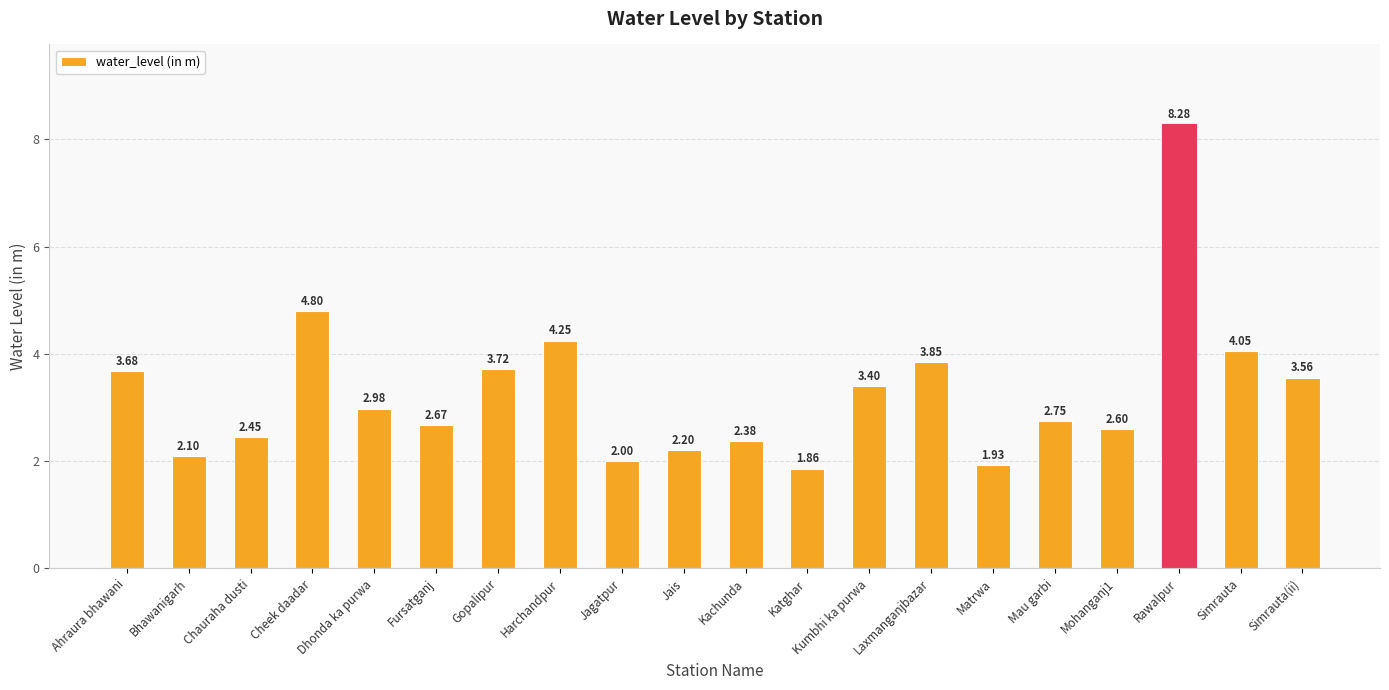

What is the sum of the values at Simrauta and Gopalipur?

7.8